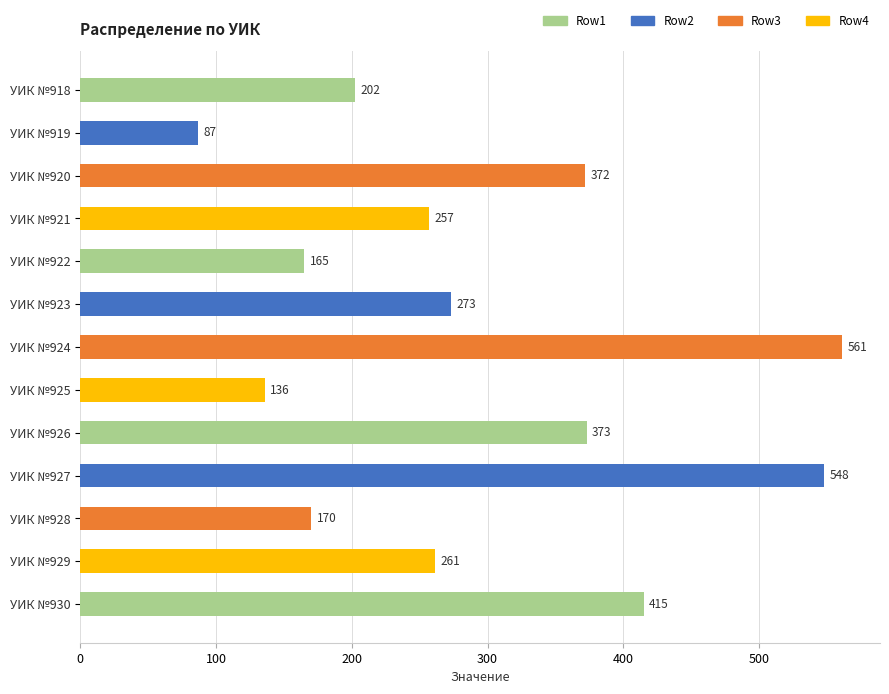

Reading top to bottom, what are all the values shown in this chart?

УИК №918=202	УИК №919=87	УИК №920=372	УИК №921=257	УИК №922=165	УИК №923=273	УИК №924=561	УИК №925=136	УИК №926=373	УИК №927=548	УИК №928=170	УИК №929=261	УИК №930=415